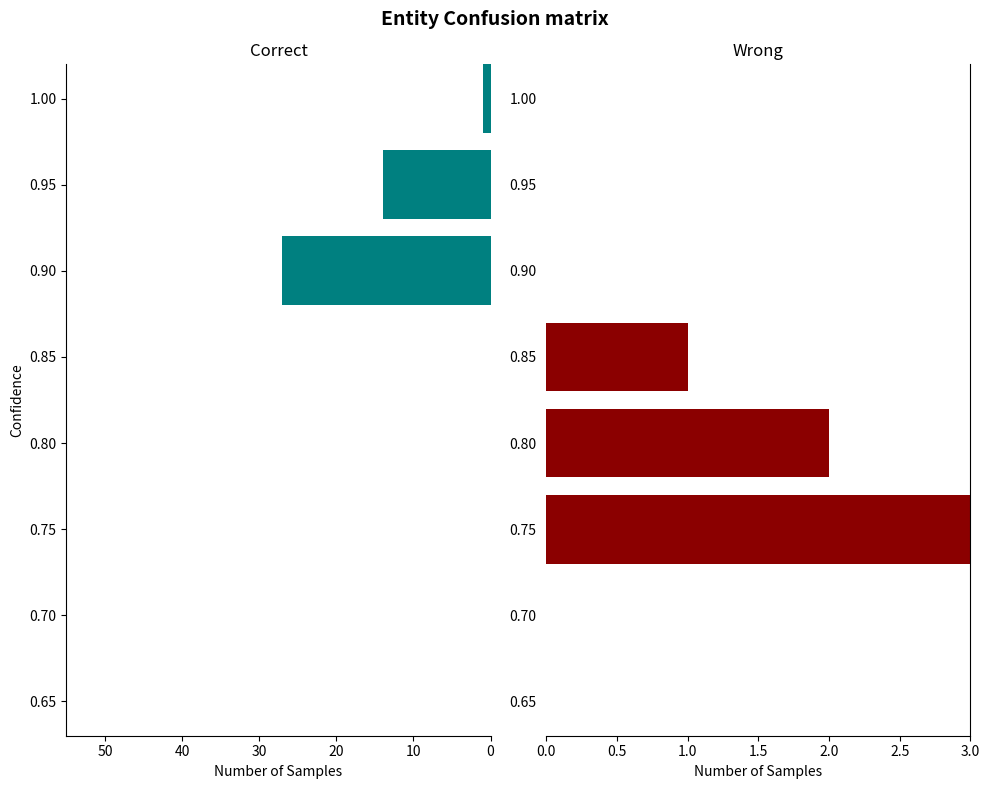

How many distinct data groups are displayed?

2